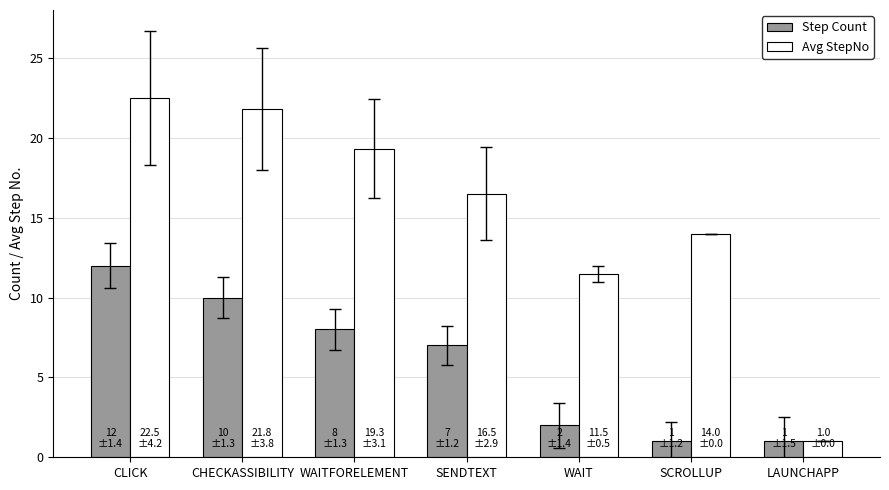

What is the difference between the Avg StepNo values at LAUNCHAPP and WAITFORELEMENT?

18.3